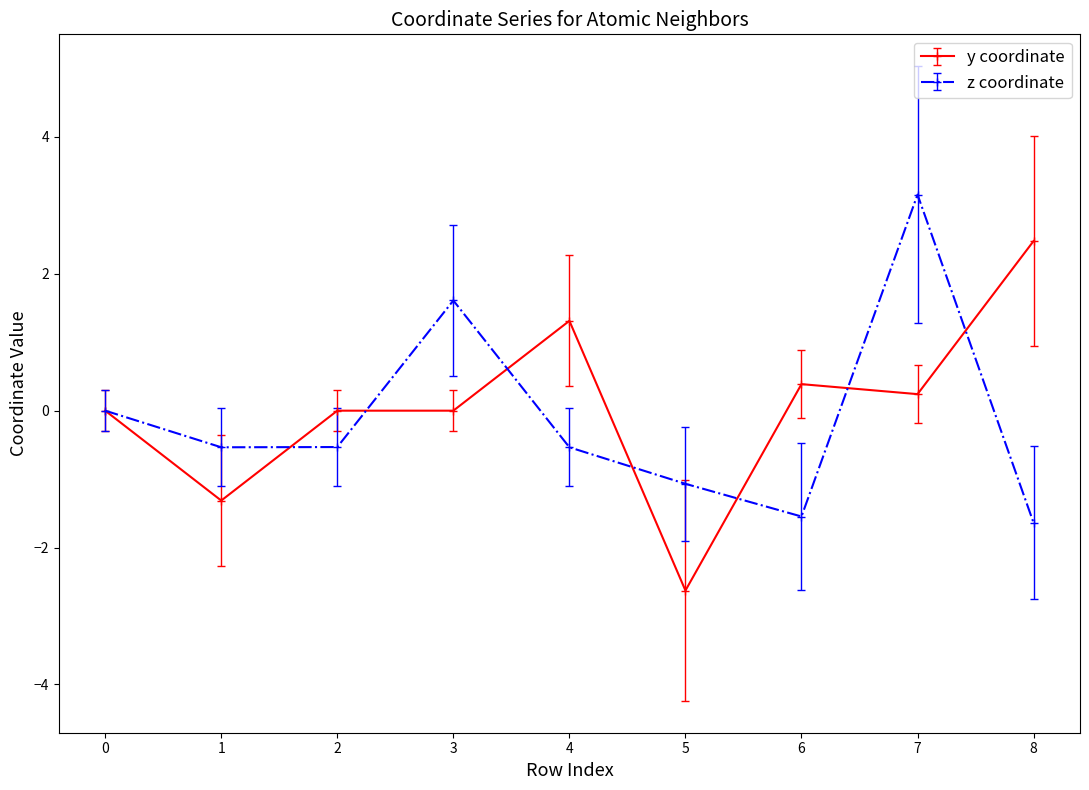

List the series in order of their peak value, highest first.

z coordinate, y coordinate